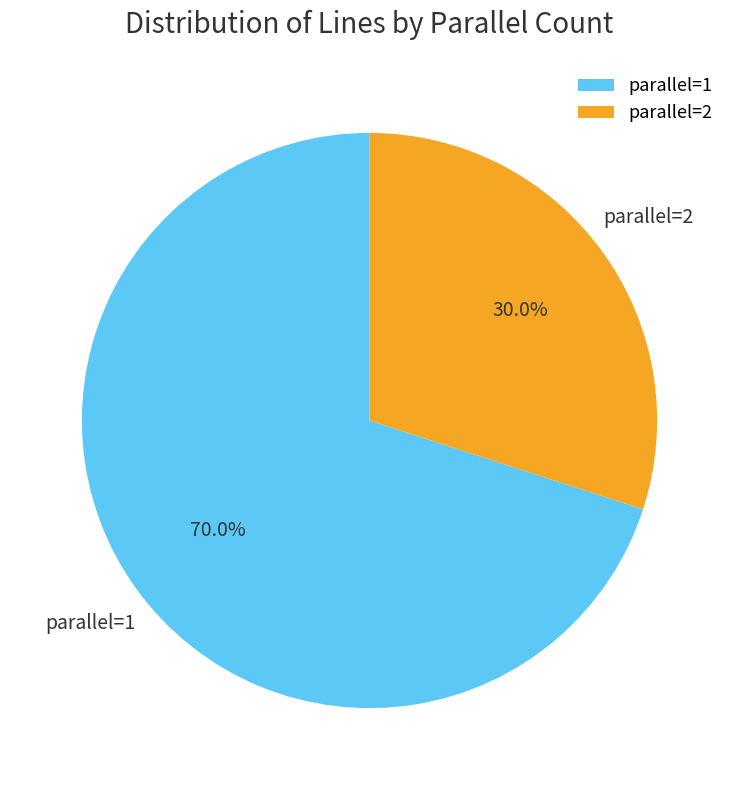

Rank the categories by value from lowest to highest.

parallel=2, parallel=1